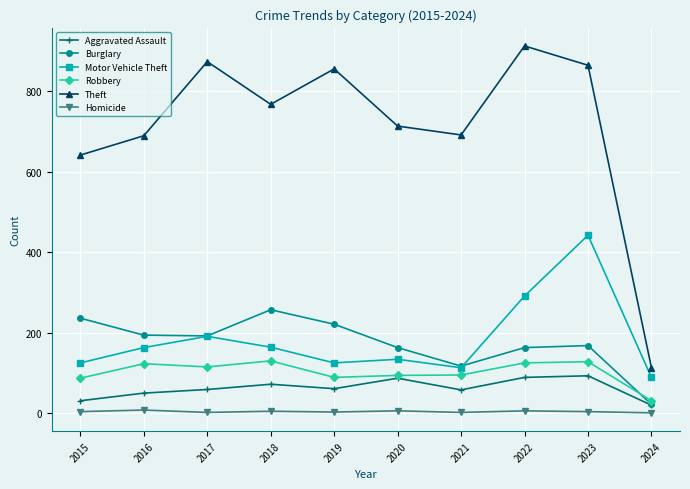

Which series has the largest total across all categories?

Theft